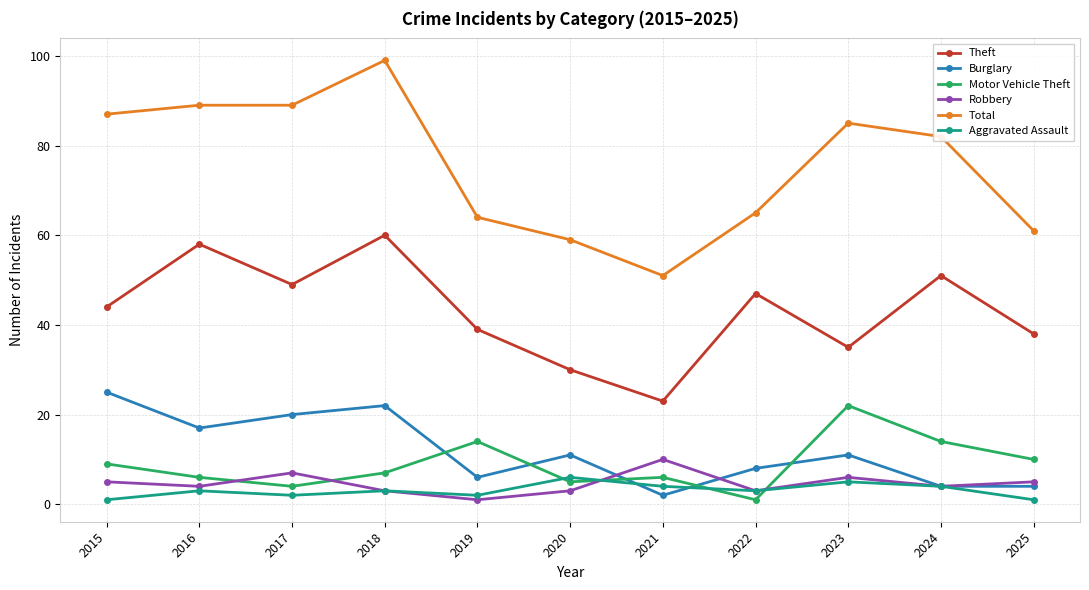

What is the greatest value displayed?

99